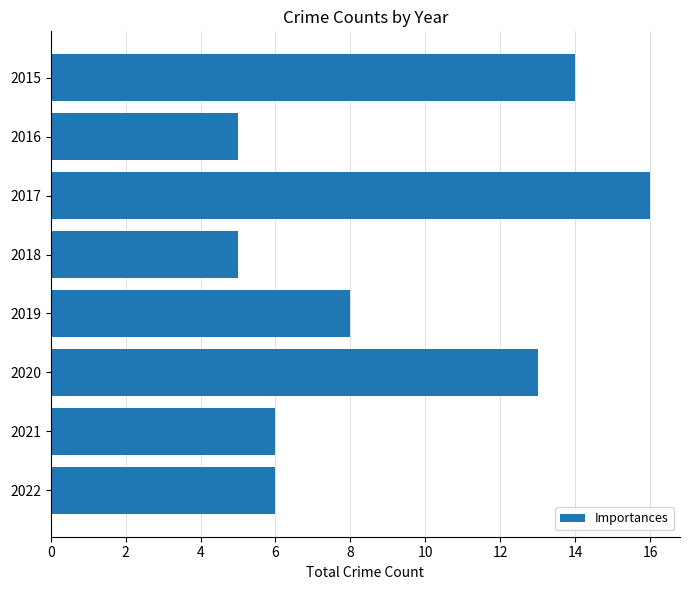

True or false: the data shows 8 at 2018.

False